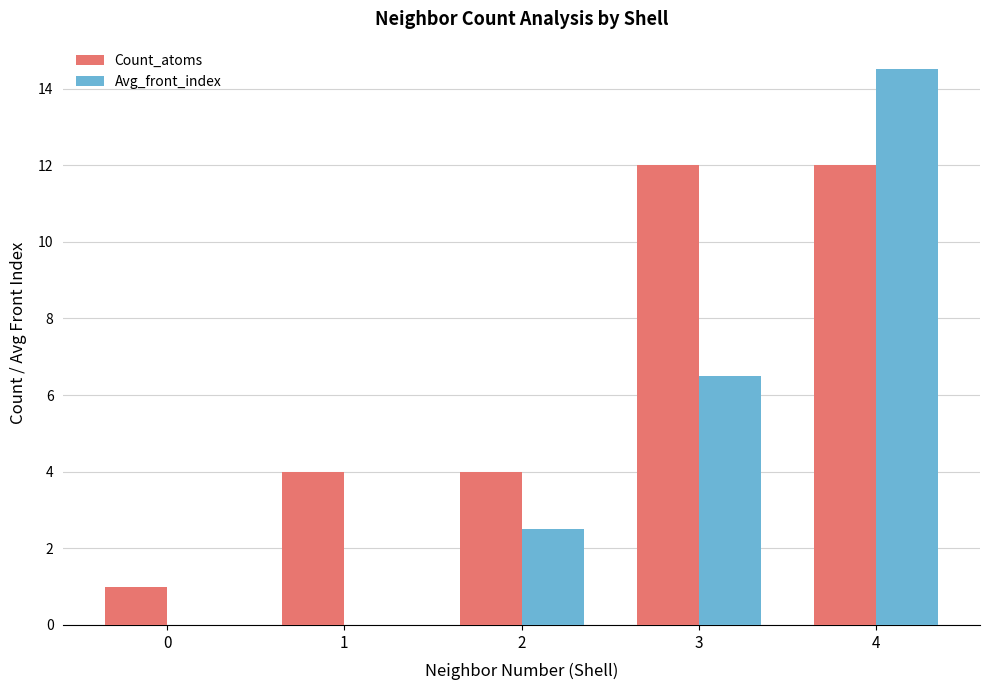

What is the maximum value shown in the chart?

14.5